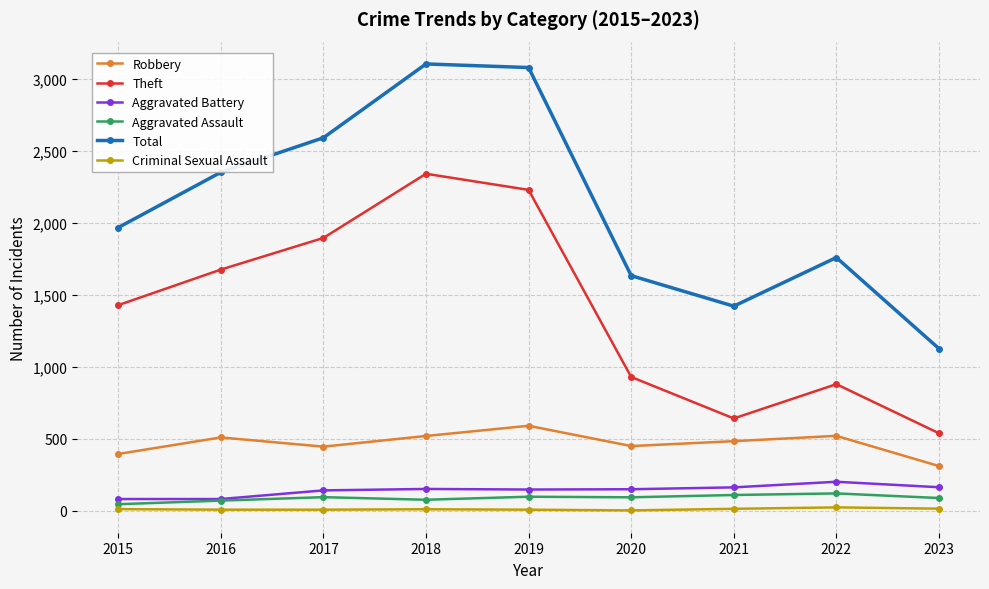

Between 2019 and 2022, which series saw the biggest shift?

Theft